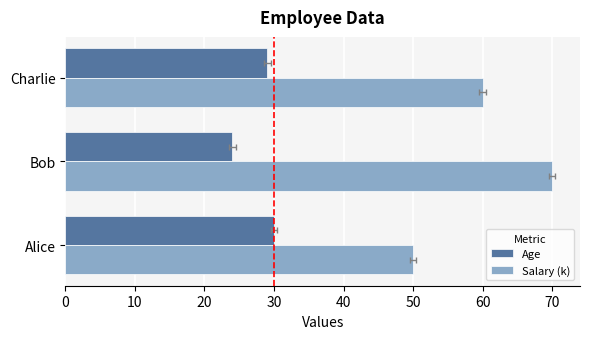

What are all the series names shown in the legend?

Age, Salary (k)